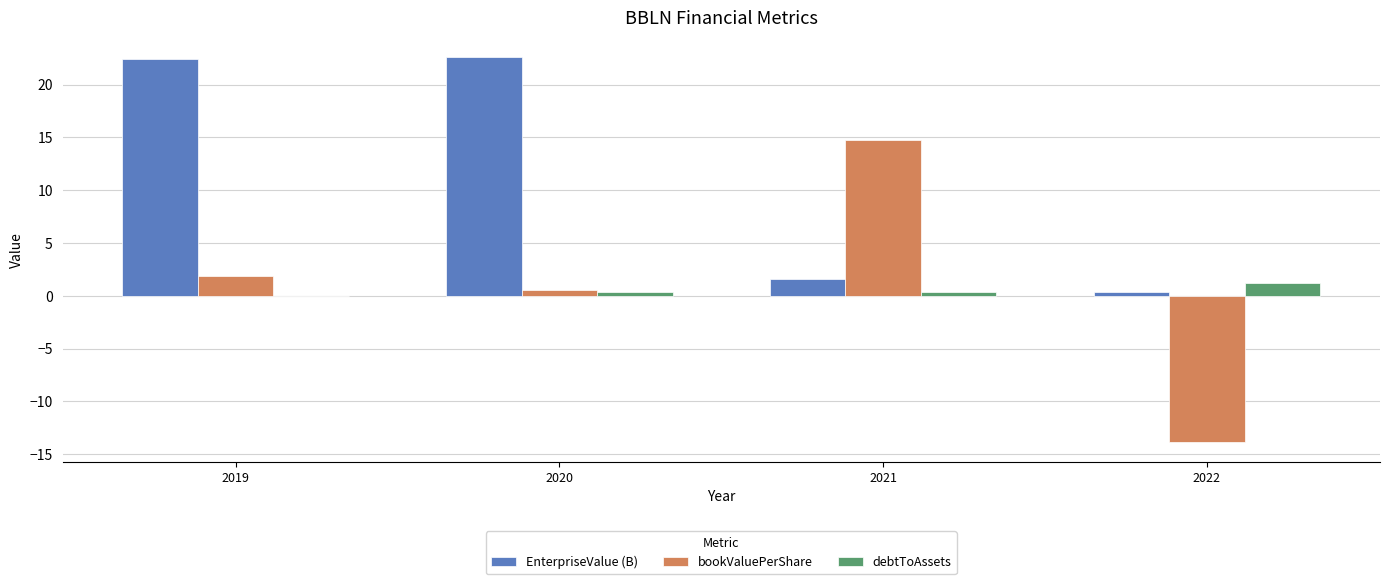

How many categories are shown in the chart?

4